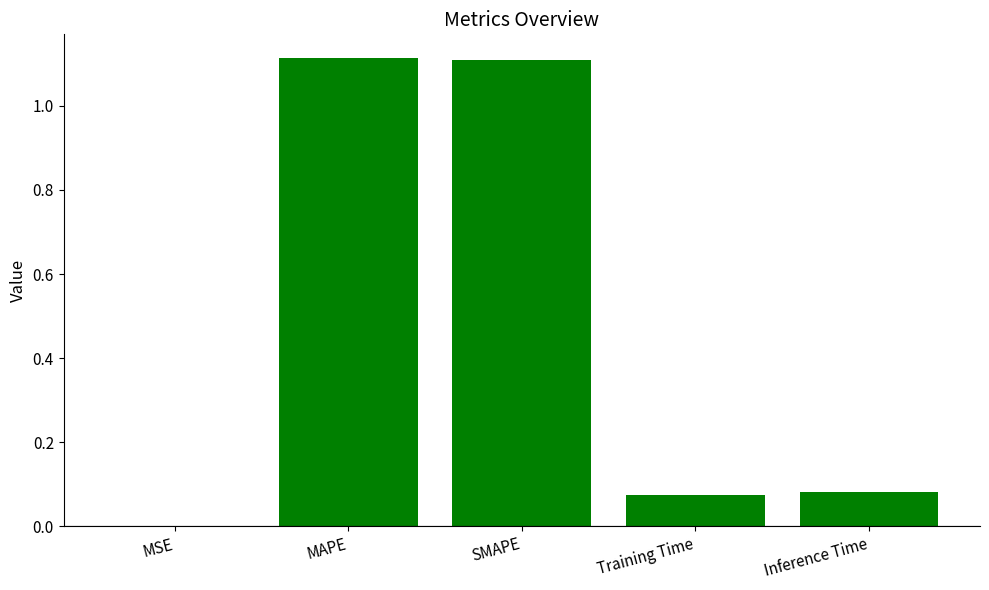

What is the ratio of the value at SMAPE to the value at MAPE?

1.0